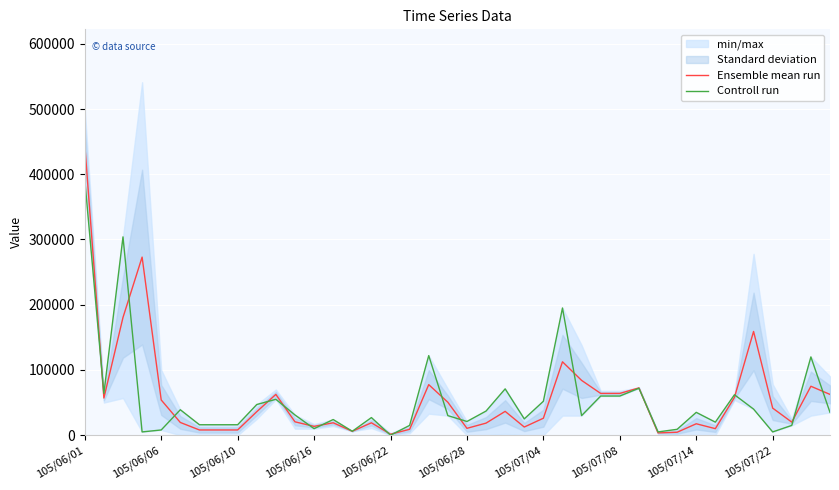

What is the minimum value for Ensemble mean run?

1500